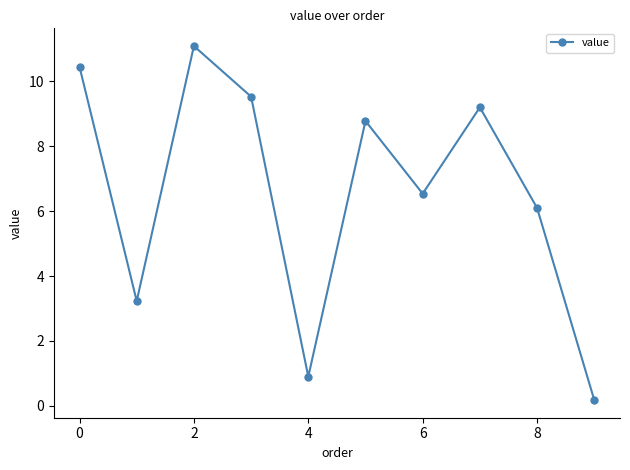

What is the greatest value displayed?

11.1